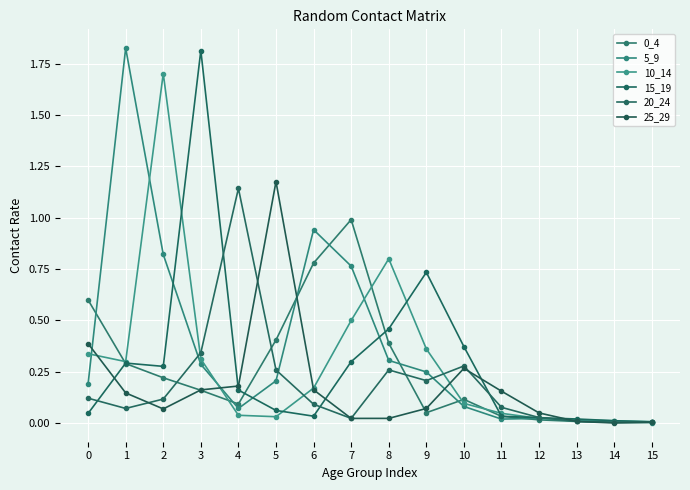

Reading right to left, what are all the values shown in this chart?

0_4: 15=0.0	14=0.0	13=0.0	12=0.0	11=0.0	10=0.1	9=0.1	8=0.4	7=1.0	6=0.8	5=0.4	4=0.1	3=0.2	2=0.2	1=0.3	0=0.6
5_9: 15=0.0	14=0.0	13=0.0	12=0.0	11=0.0	10=0.1	9=0.2	8=0.3	7=0.8	6=0.9	5=0.2	4=0.1	3=0.3	2=0.8	1=1.8	0=0.2
10_14: 15=0.0	14=0.0	13=0.0	12=0.0	11=0.0	10=0.1	9=0.4	8=0.8	7=0.5	6=0.2	5=0.0	4=0.0	3=0.3	2=1.7	1=0.3	0=0.3
15_19: 15=0.0	14=0.0	13=0.0	12=0.0	11=0.0	10=0.4	9=0.7	8=0.5	7=0.3	6=0.0	5=0.1	4=0.2	3=1.8	2=0.3	1=0.3	0=0.0
20_24: 15=0.0	14=0.0	13=0.0	12=0.0	11=0.1	10=0.3	9=0.2	8=0.3	7=0.0	6=0.1	5=0.3	4=1.1	3=0.3	2=0.1	1=0.1	0=0.1
25_29: 15=0.0	14=0.0	13=0.0	12=0.0	11=0.2	10=0.3	9=0.1	8=0.0	7=0.0	6=0.2	5=1.2	4=0.2	3=0.2	2=0.1	1=0.1	0=0.4